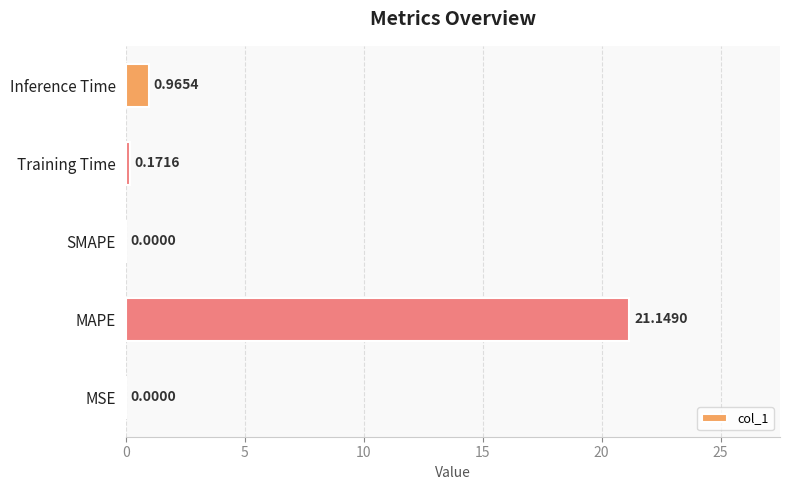

Which has a higher value, MSE or MAPE?

MAPE